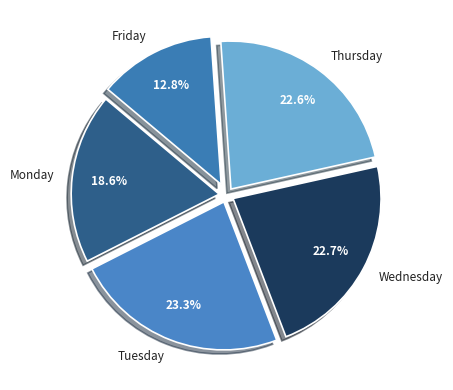

Combined, what portion of the pie is Friday and Thursday?

35.4%